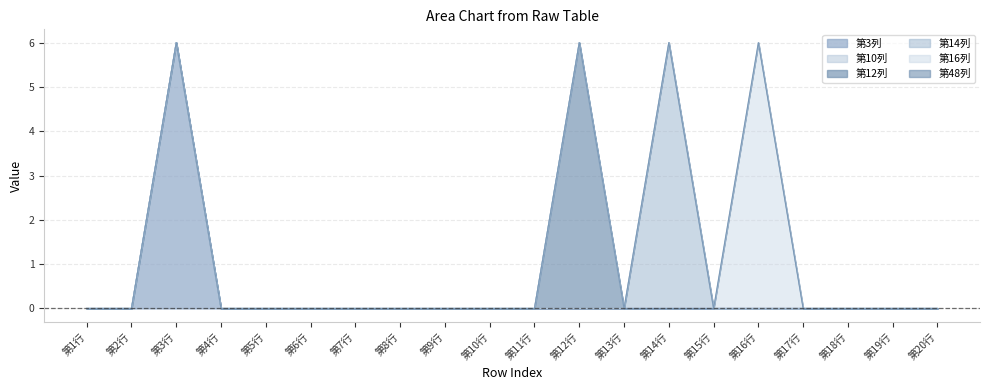

Reading left to right, transcribe all the data shown in this chart.

第3列: 0	0	6	0	0	0	0	0	0	0	0	0	0	0	0	0	0	0	0	0
第10列: 0	0	0	0	0	0	0	0	0	0	0	0	0	0	0	0	0	0	0	0
第12列: 0	0	0	0	0	0	0	0	0	0	0	6	0	0	0	0	0	0	0	0
第14列: 0	0	0	0	0	0	0	0	0	0	0	0	0	6	0	0	0	0	0	0
第16列: 0	0	0	0	0	0	0	0	0	0	0	0	0	0	0	6	0	0	0	0
第48列: 0	0	0	0	0	0	0	0	0	0	0	0	0	0	0	0	0	0	0	0